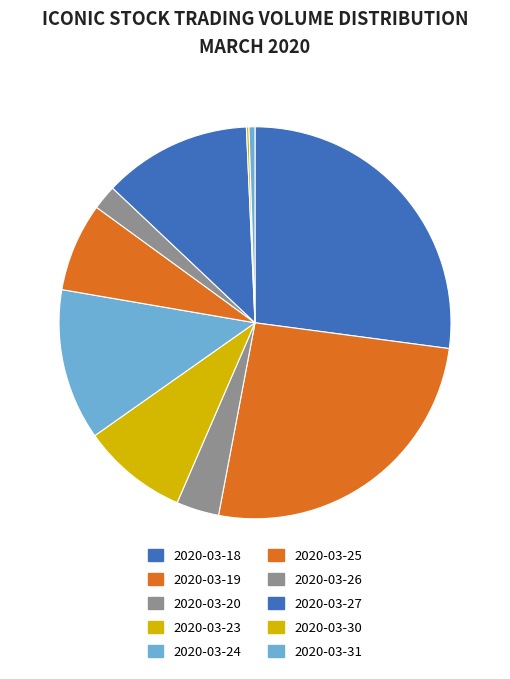

To the nearest percent, what is the difference between the largest and smallest slice percentages?

27%